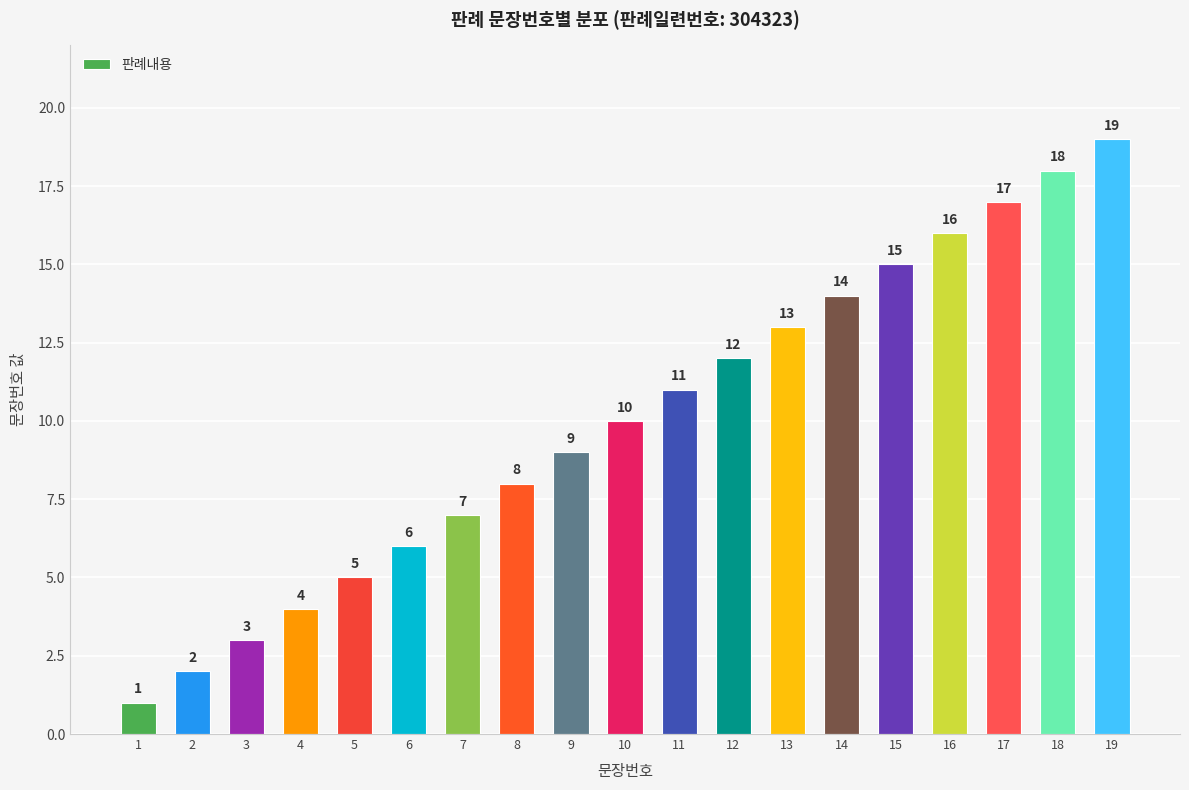

What is the value of the 8th bar from the left?

8